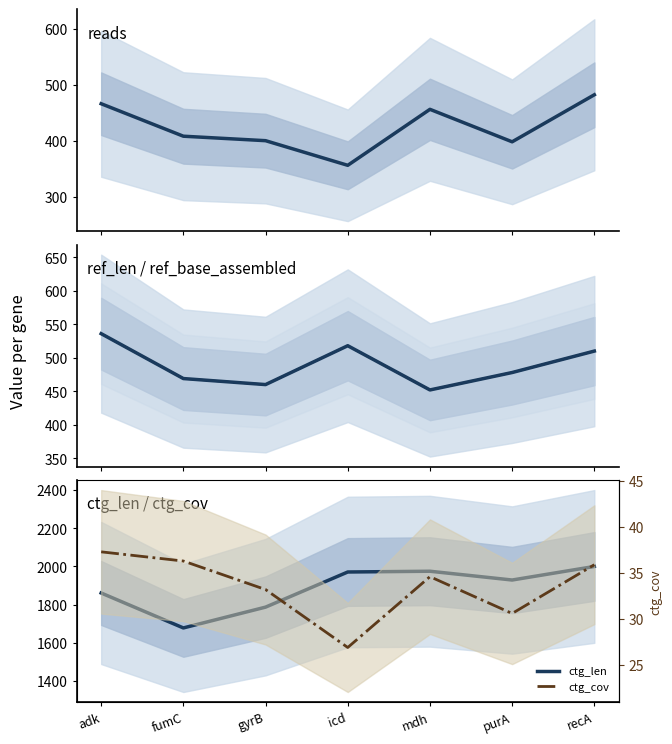

At which label does ctg_len reach its minimum?

fumC